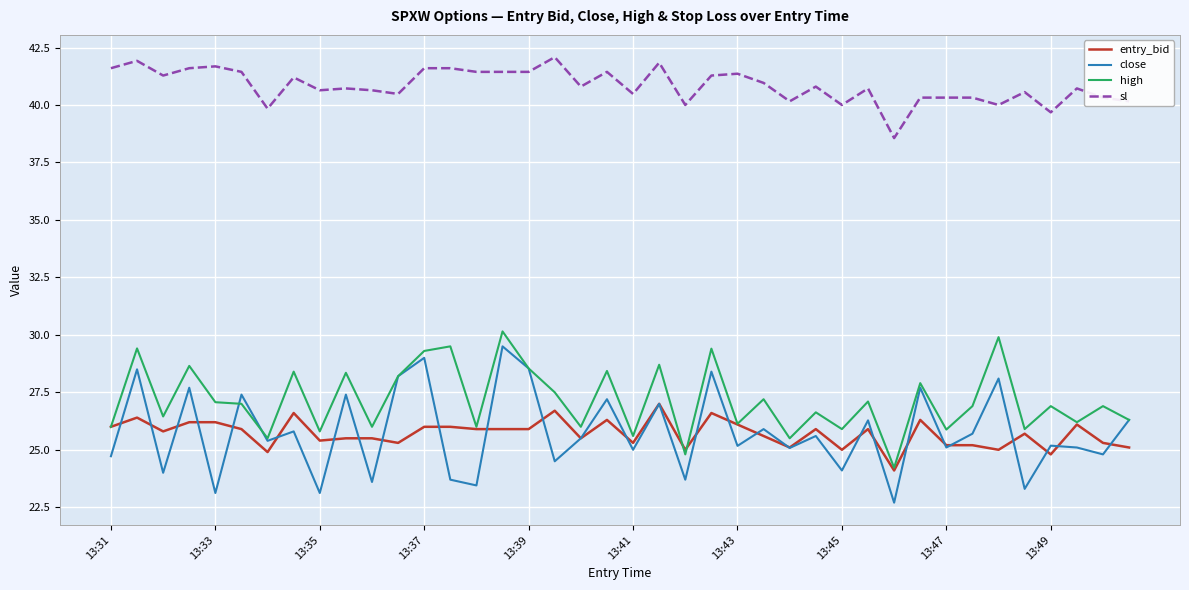

Which series has the largest total across all categories?

sl